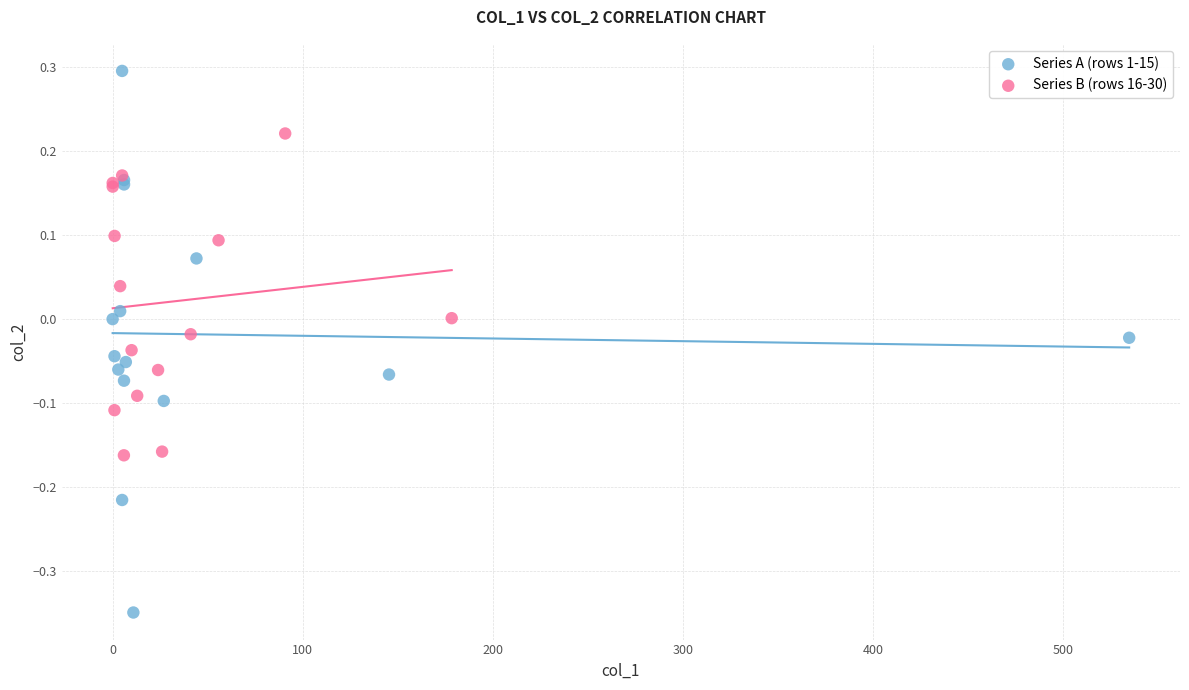

Which series contains the highest Y value?

Series A (rows 1-15)